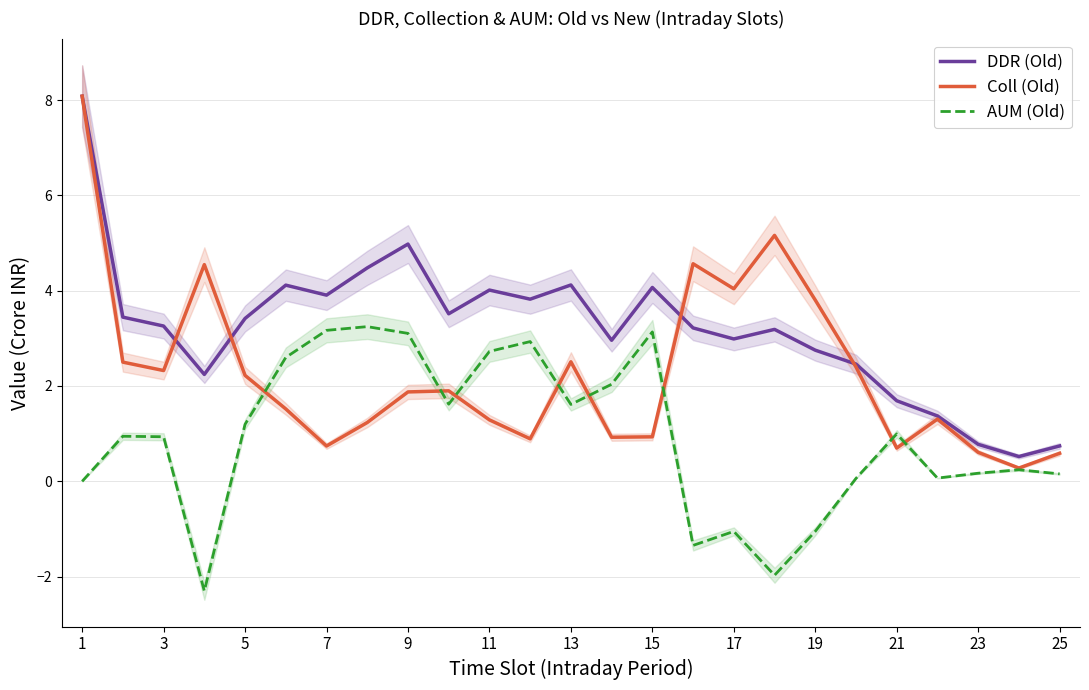

Read the Coll (Old) value at 13.

2.5